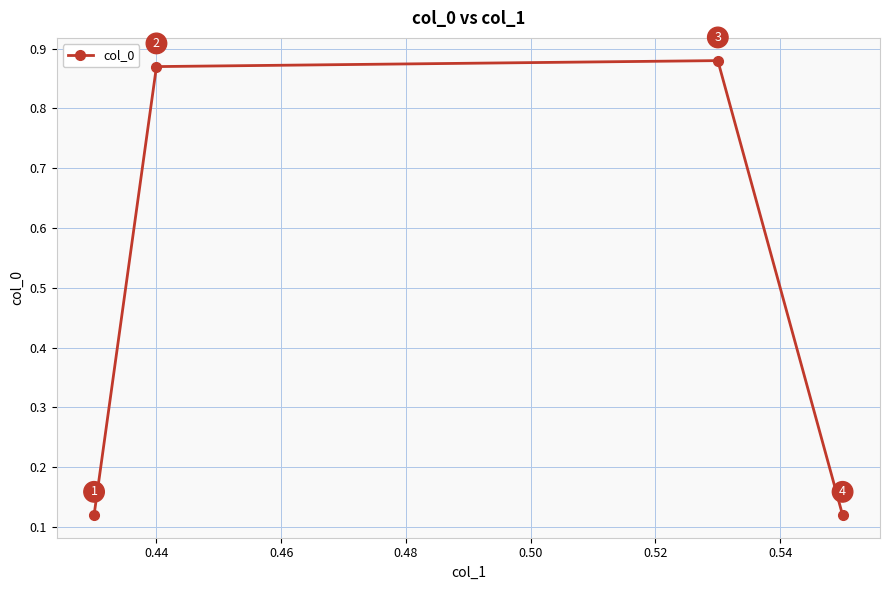

Count the values in the range 0 to 1.

4